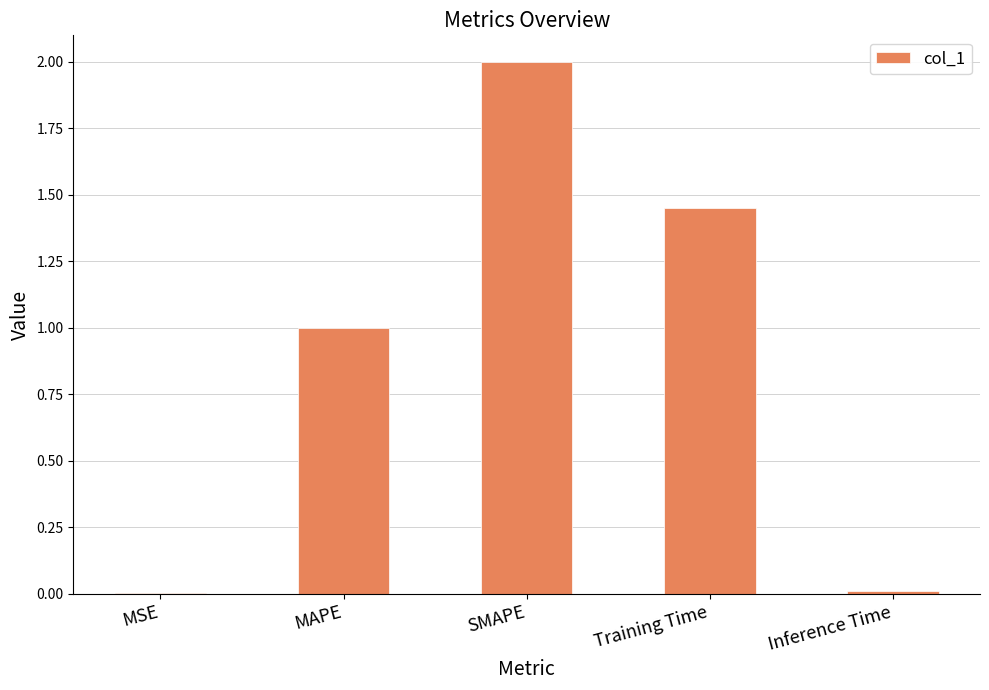

Between SMAPE and MSE, which is larger?

SMAPE